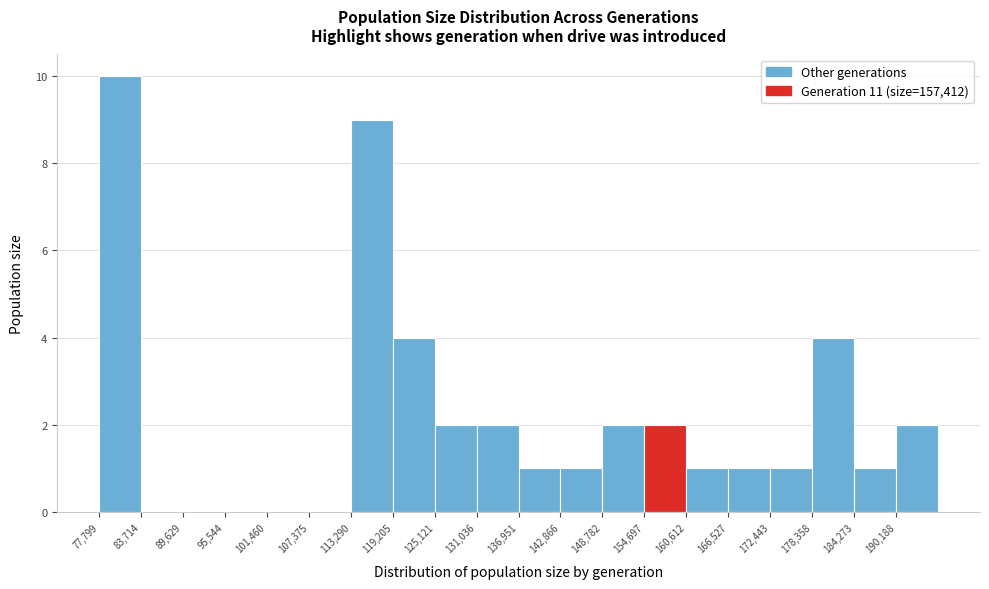

What is the height of the bar covering 137000 to 143000 on the x-axis? Neither the bar edges nor the heights are printed on the chart, so give them approximately, as read against the axes.

1